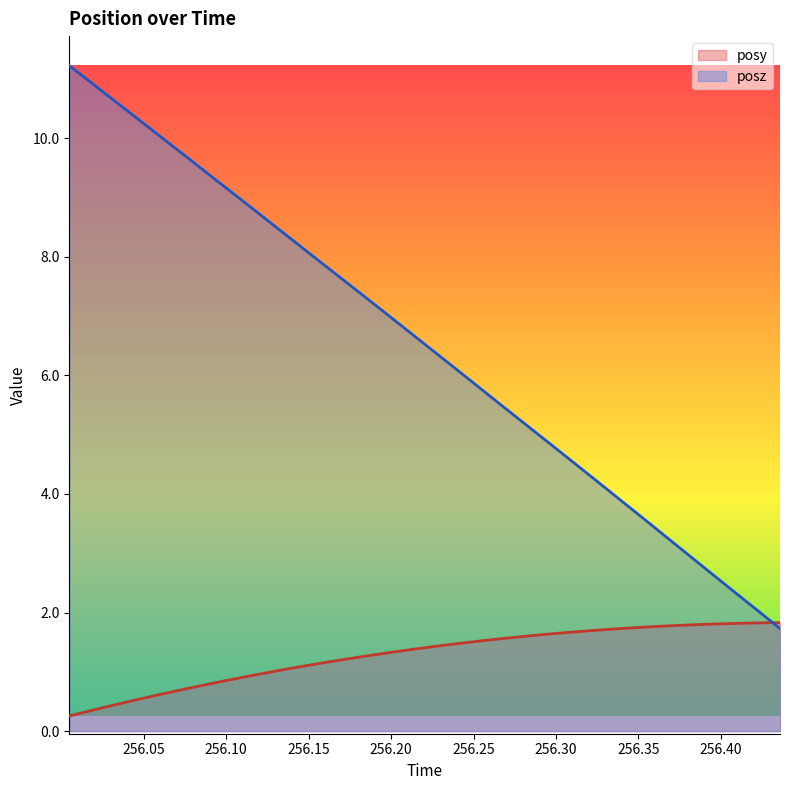

What is the average value of the posz series?

6.5